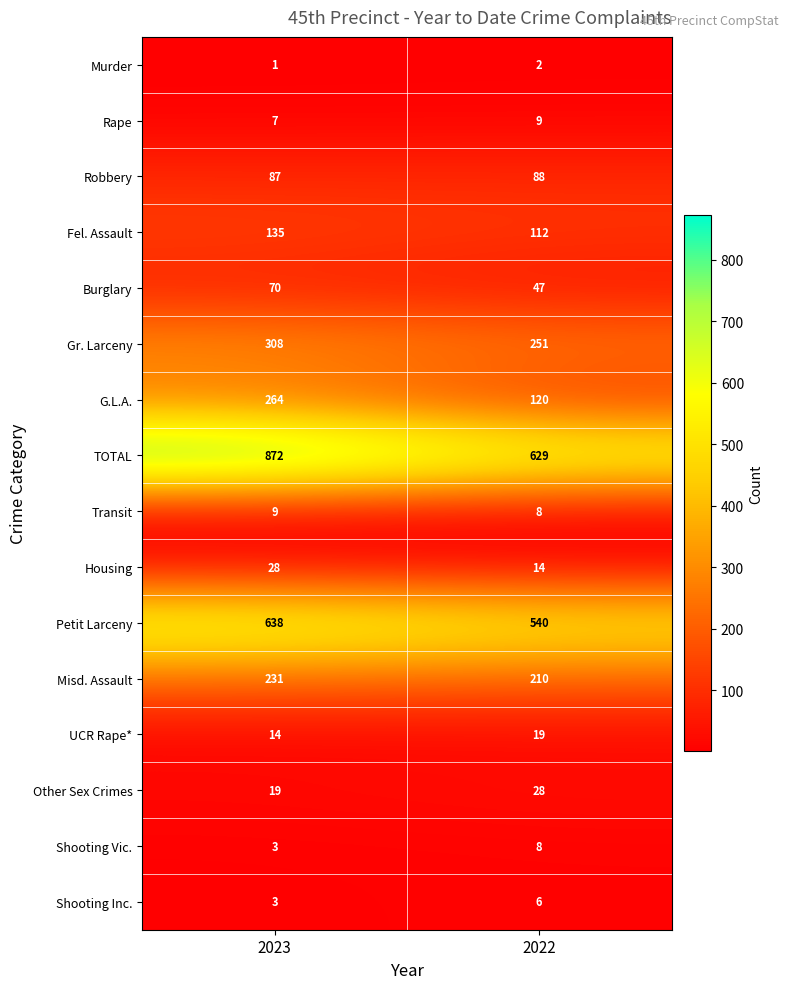

What is the sum of all Rape values?

16